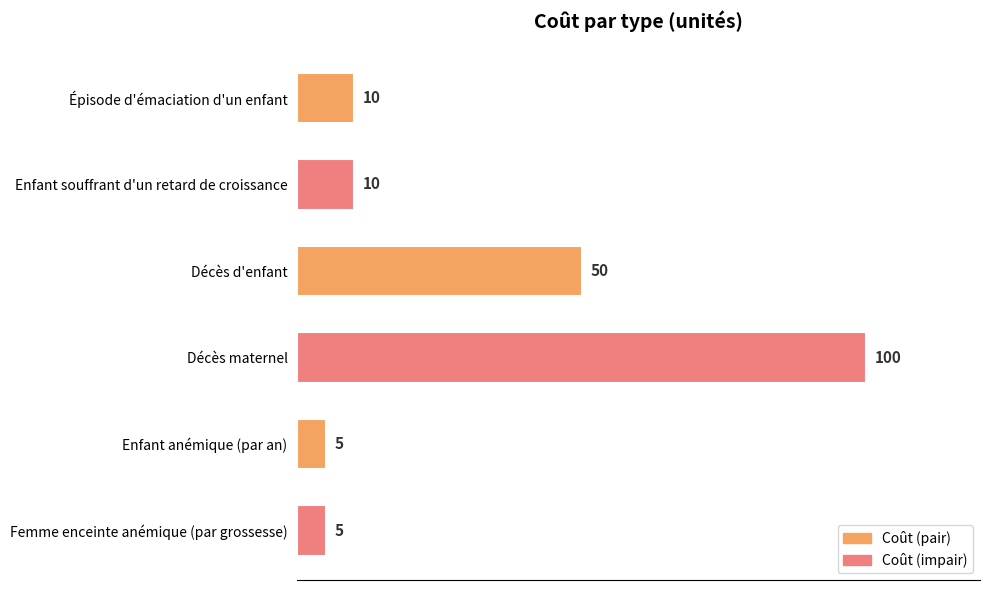

What is the sum of all values?

180